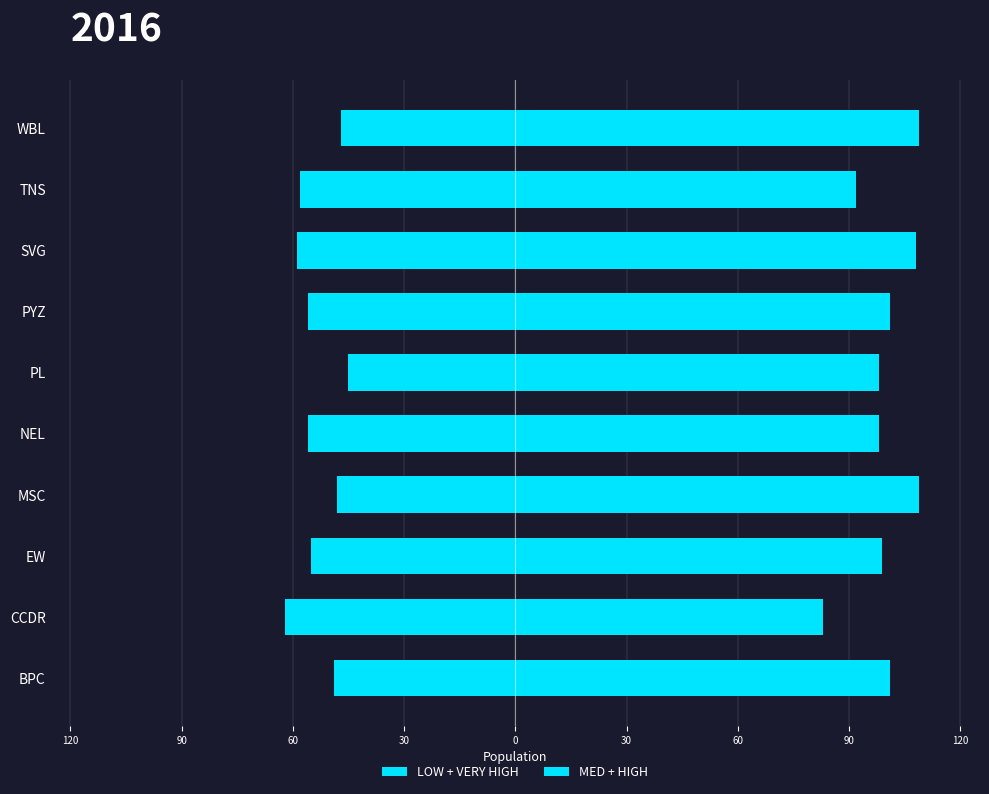

Which series changed the most between NEL and WBL?

MED + HIGH